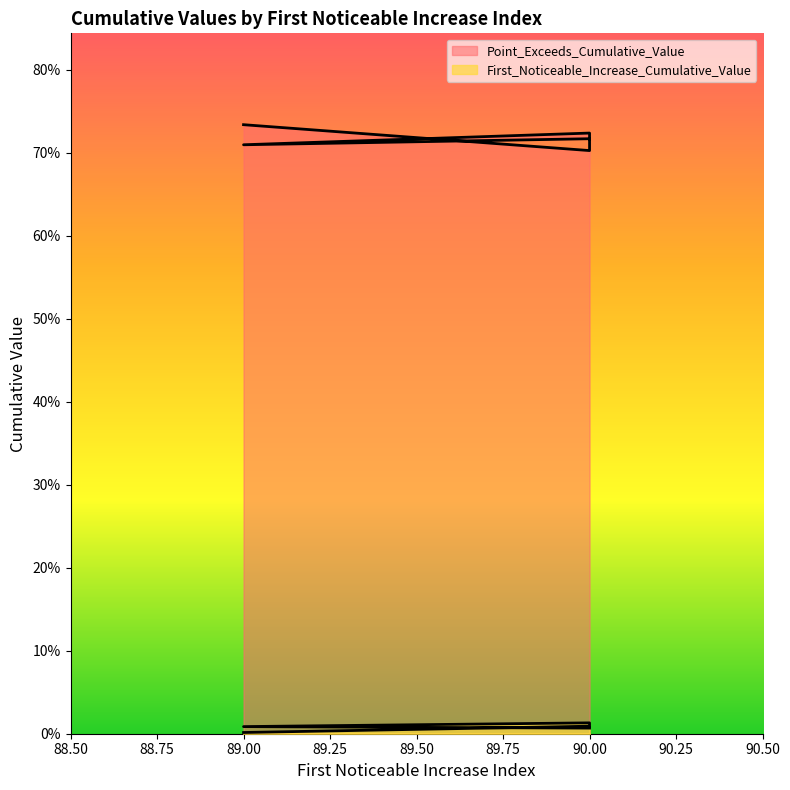

Which series has the largest total across all categories?

Point_Exceeds_Cumulative_Value